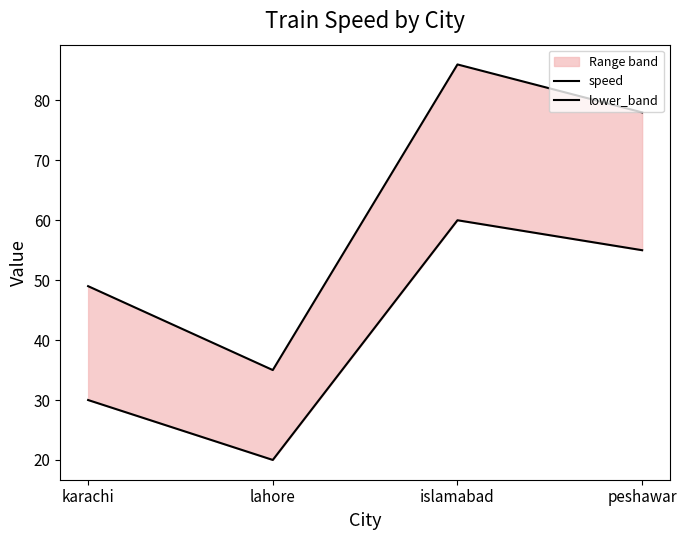

What is the sum of all lower_band values?

165